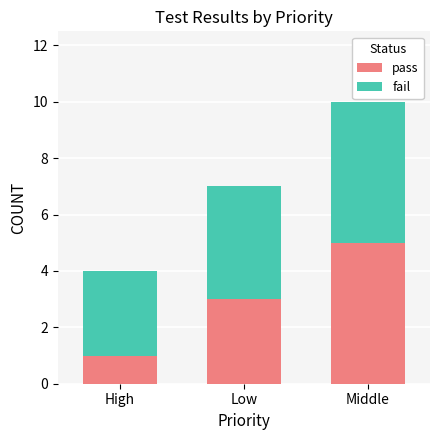

Which category has the lowest value in the pass series?

High